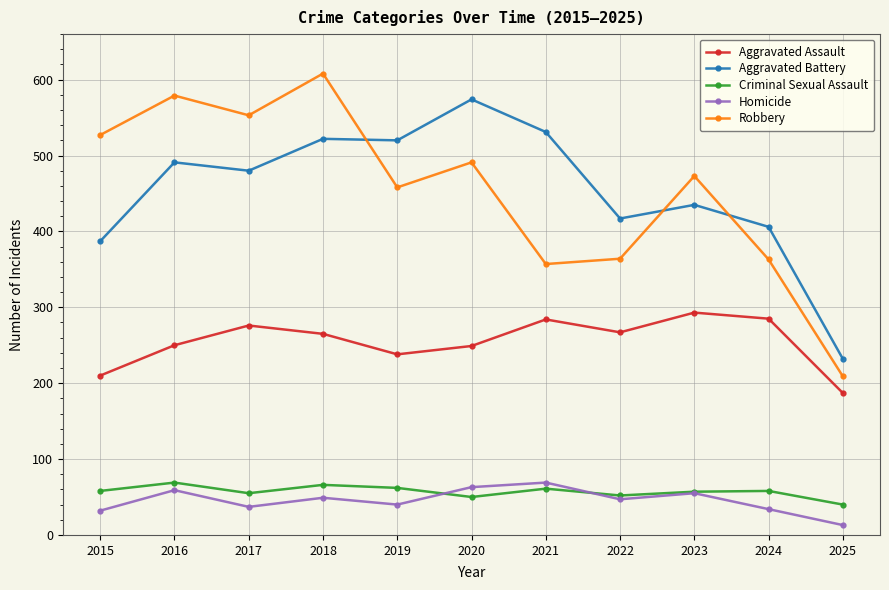

At which label is Aggravated Assault closest to 240?

2019